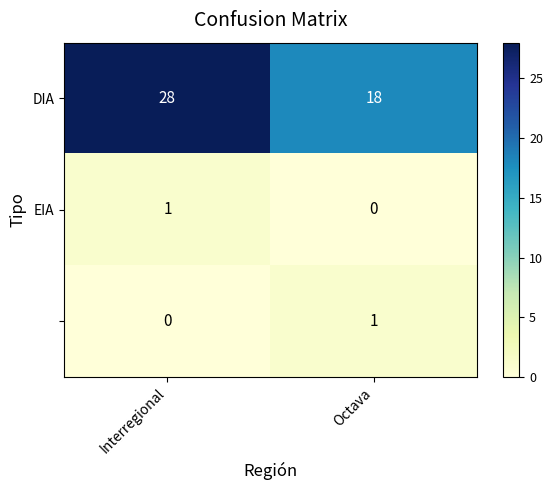

What is the total value across all series at Interregional?

29